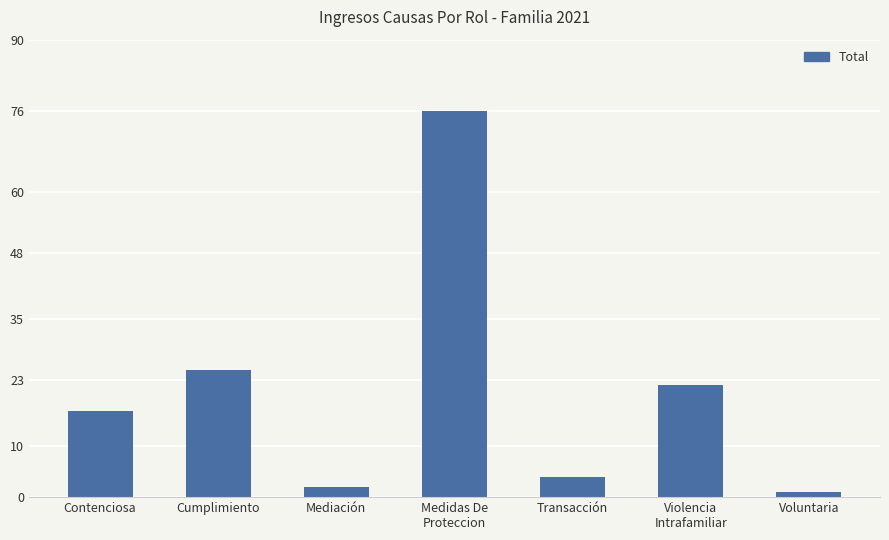

How many data points does each series have?

7